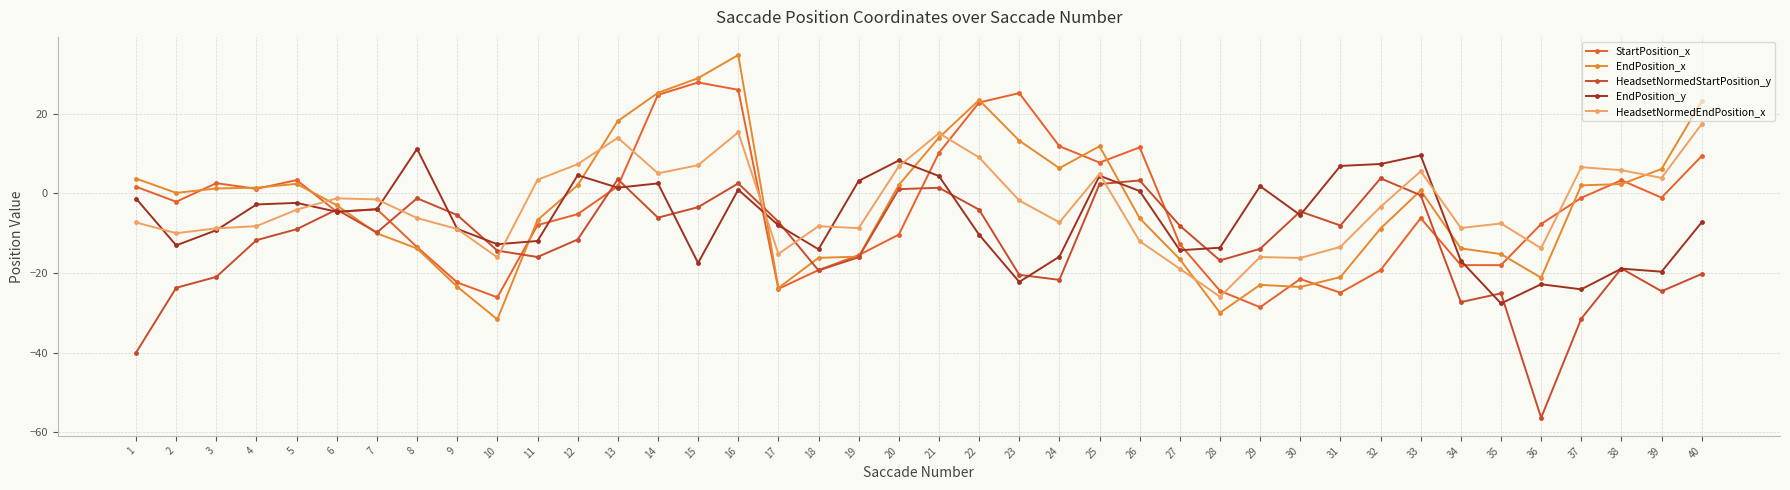

Rank the series at 27 from highest to lowest value.

HeadsetNormedStartPosition_y, StartPosition_x, EndPosition_y, EndPosition_x, HeadsetNormedEndPosition_x